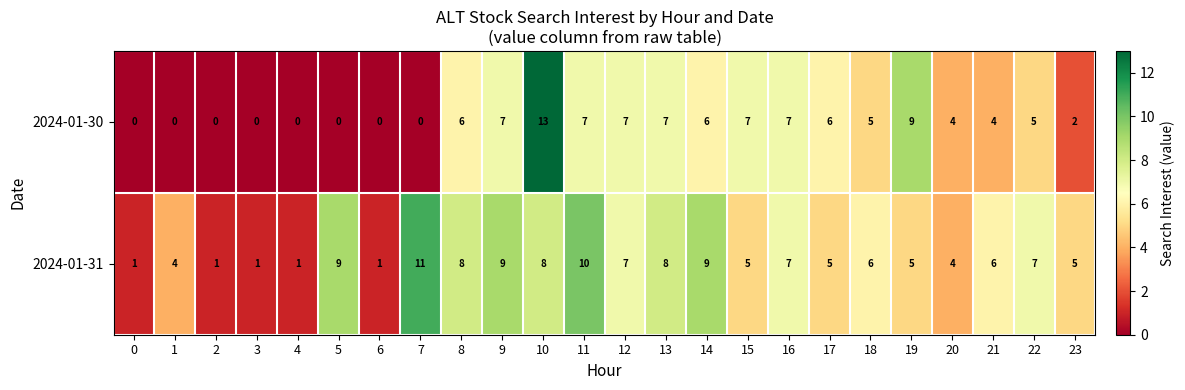

What is the sum of the 2024-01-31 values at 11 and 18?

16